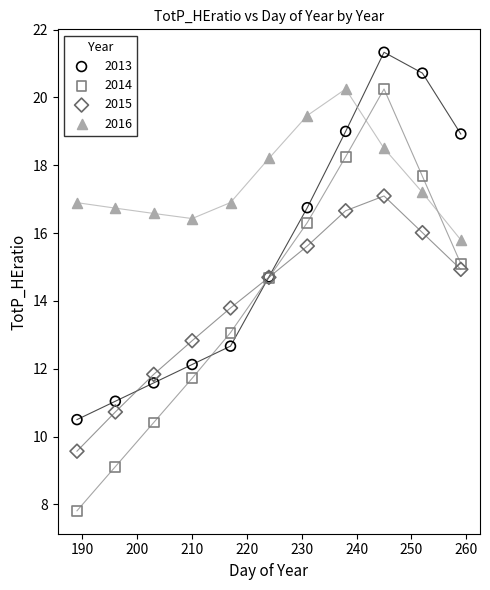

What are all the series names shown in the legend?

2013, 2014, 2015, 2016